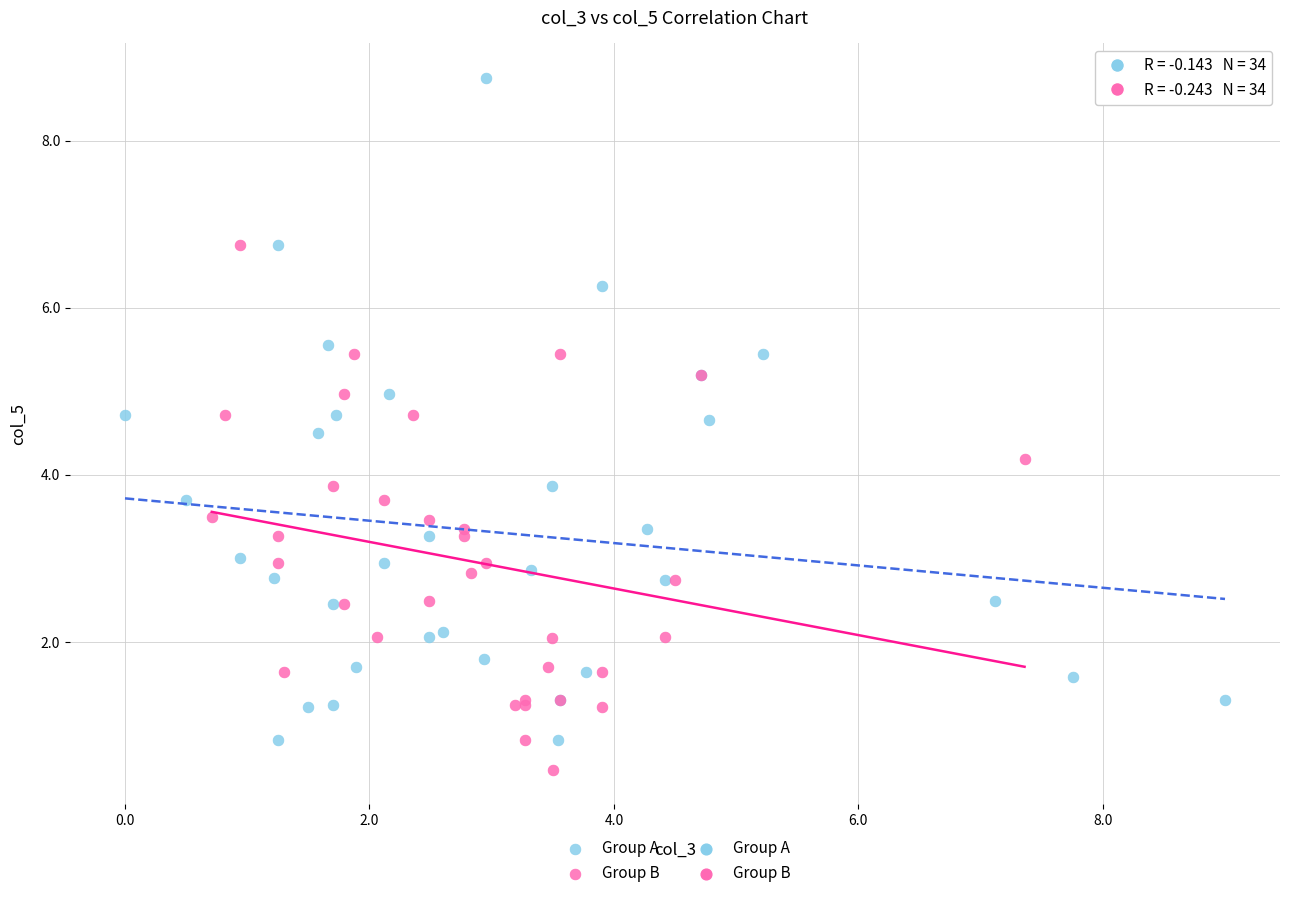

Which series has the largest Y range (max minus min)?

Group A